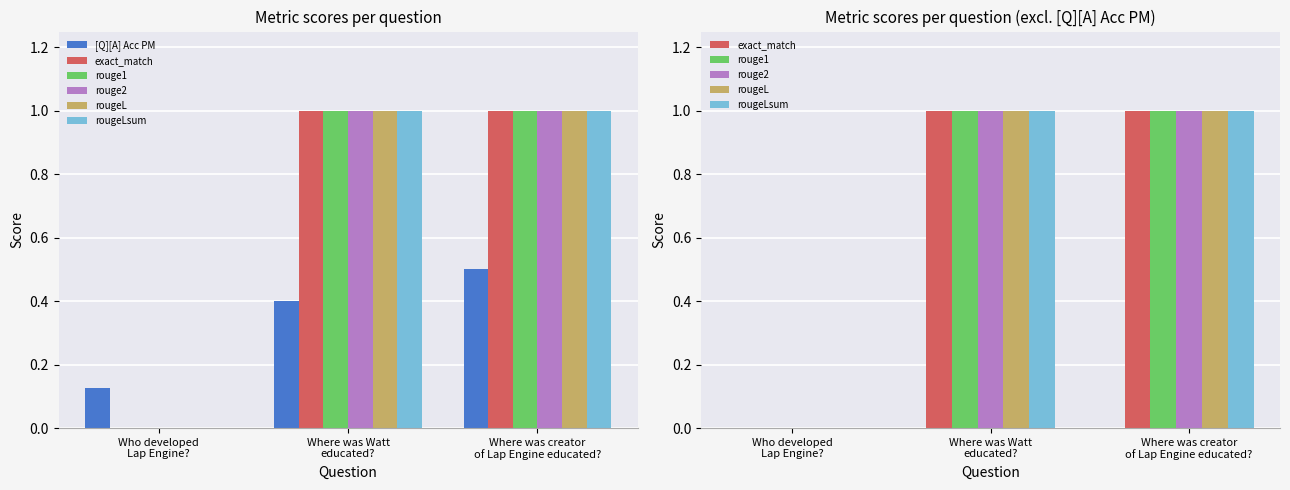

What are all the series names shown in the legend?

[Q][A] Acc PM, exact_match, rouge1, rouge2, rougeL, rougeLsum